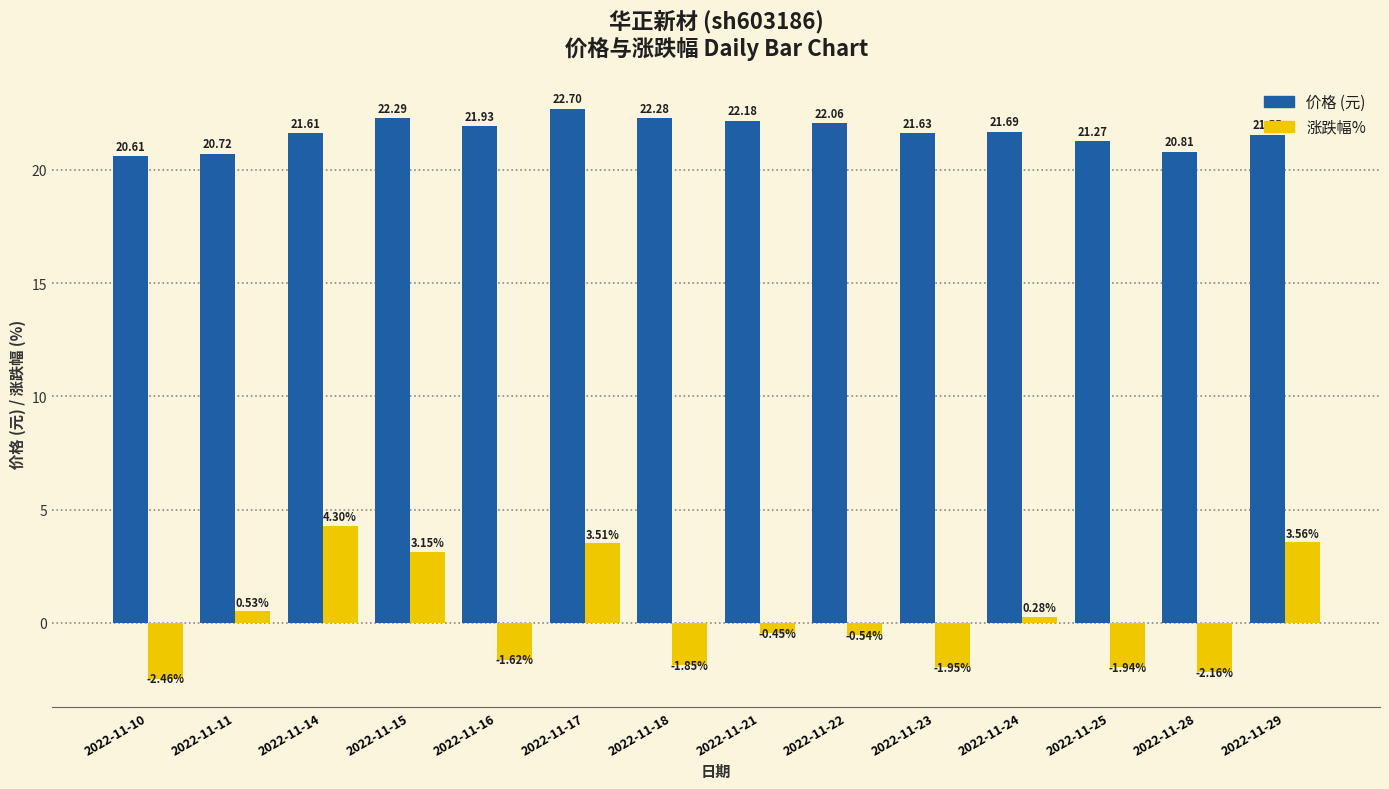

What is the spread (max minus min) of values at 2022-11-17?

19.2